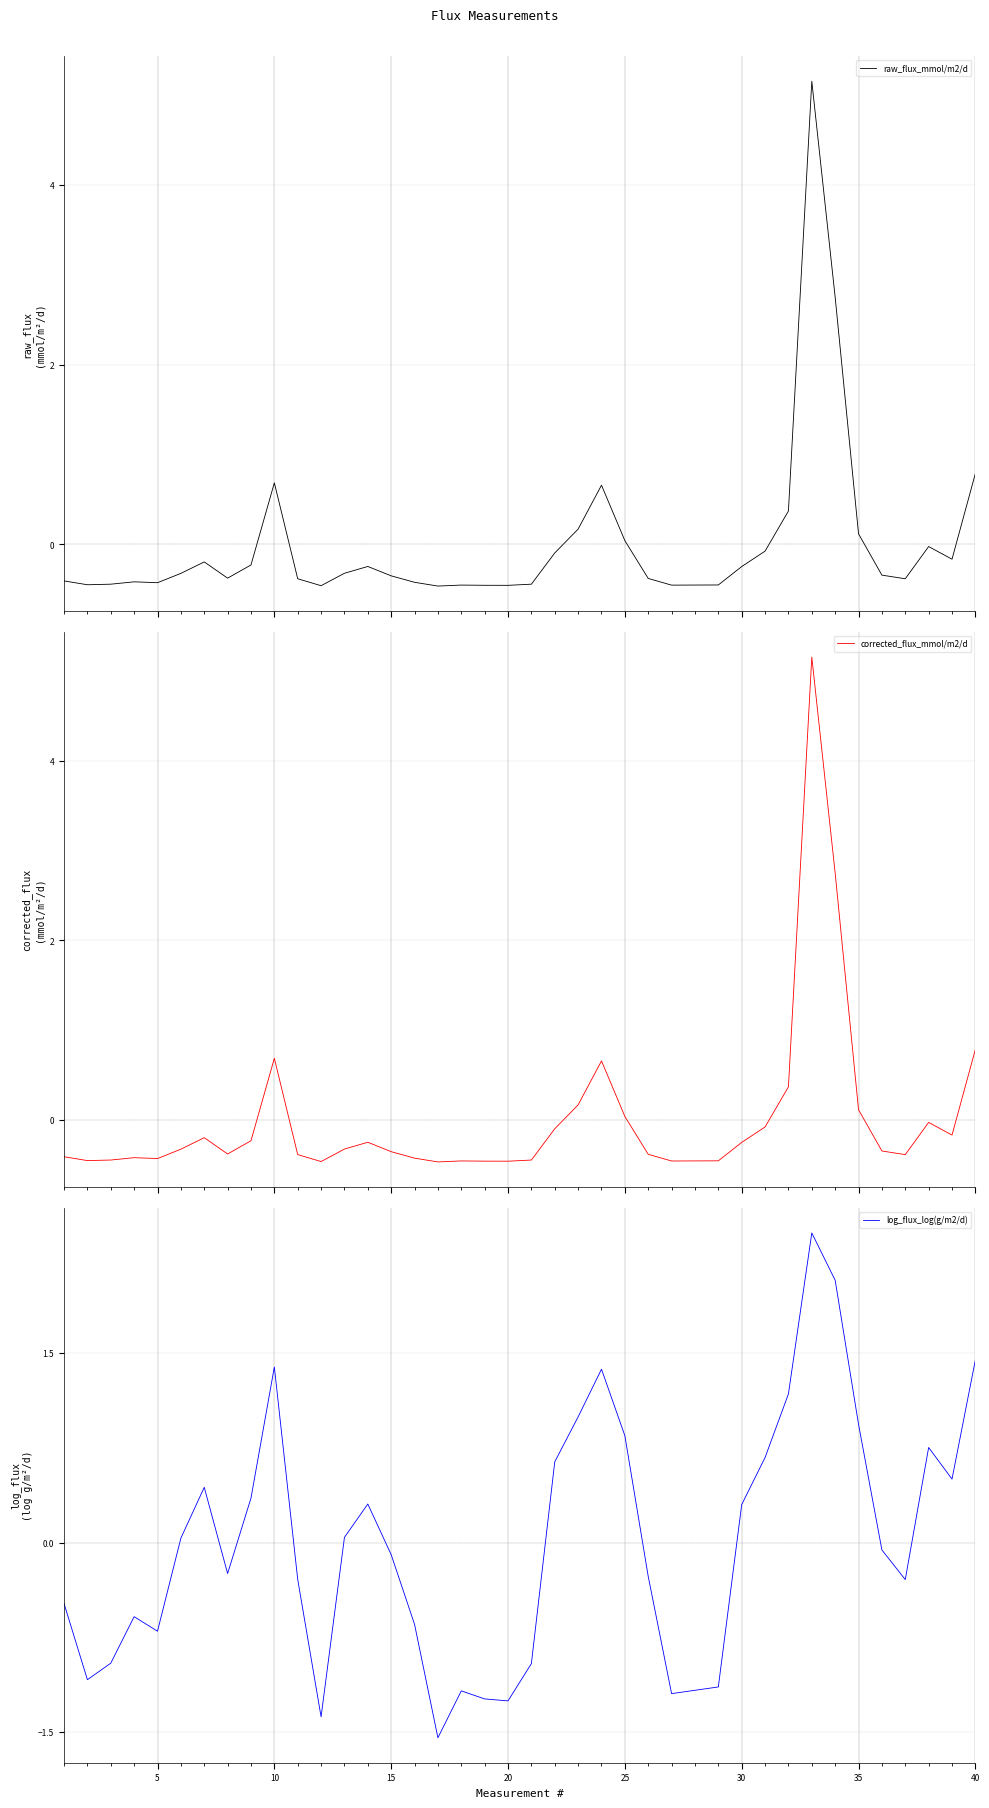

True or false: log_flux_log(g/m2/d) has a value of 0.6 at 40.

False